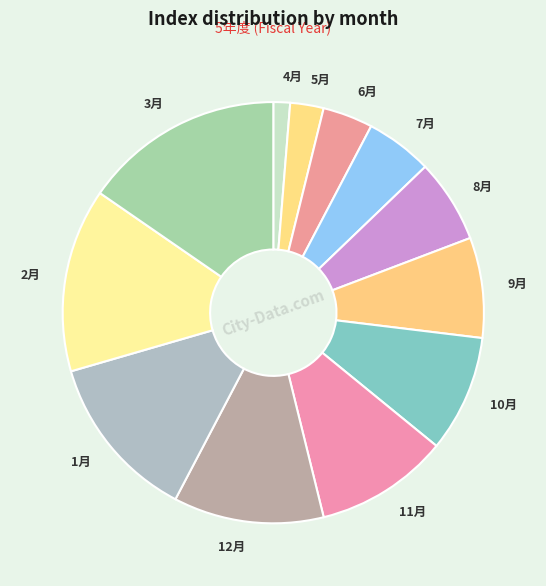

Which category has the biggest portion of the pie?

3月